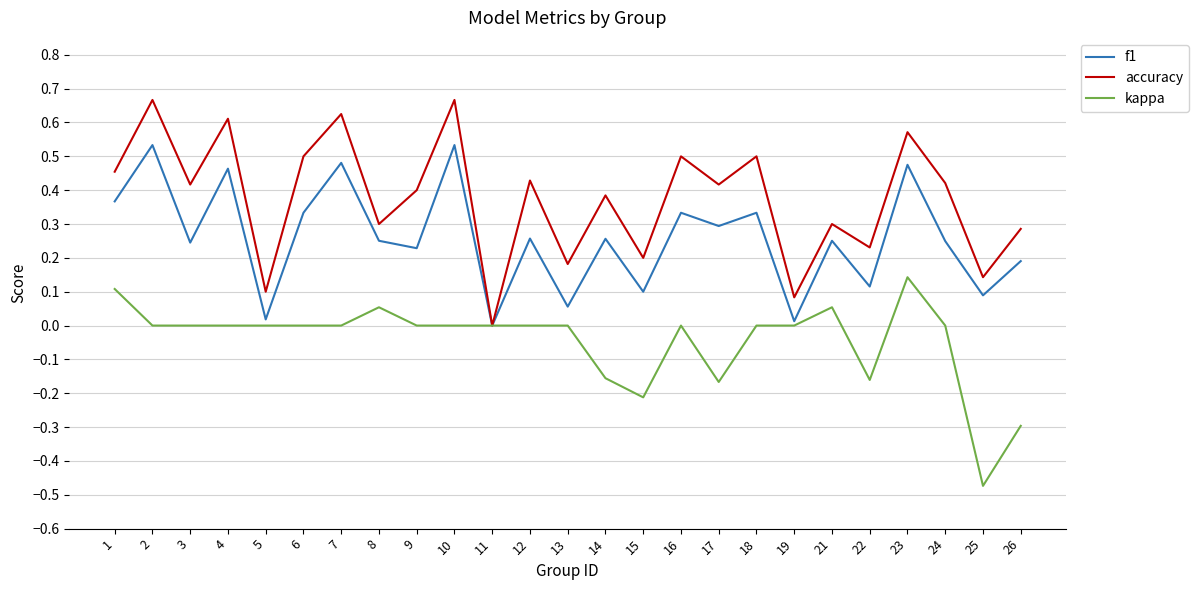

Is it true that kappa equals -0.2 at 22?

True